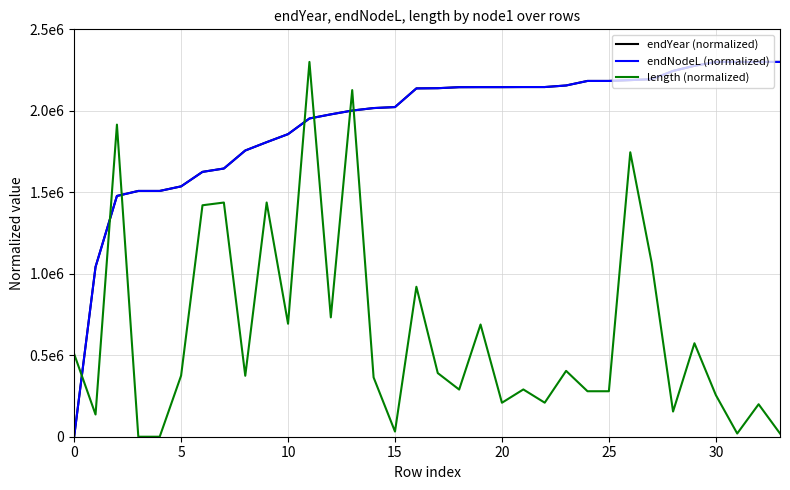

Which series has the largest total across all categories?

endYear (normalized)